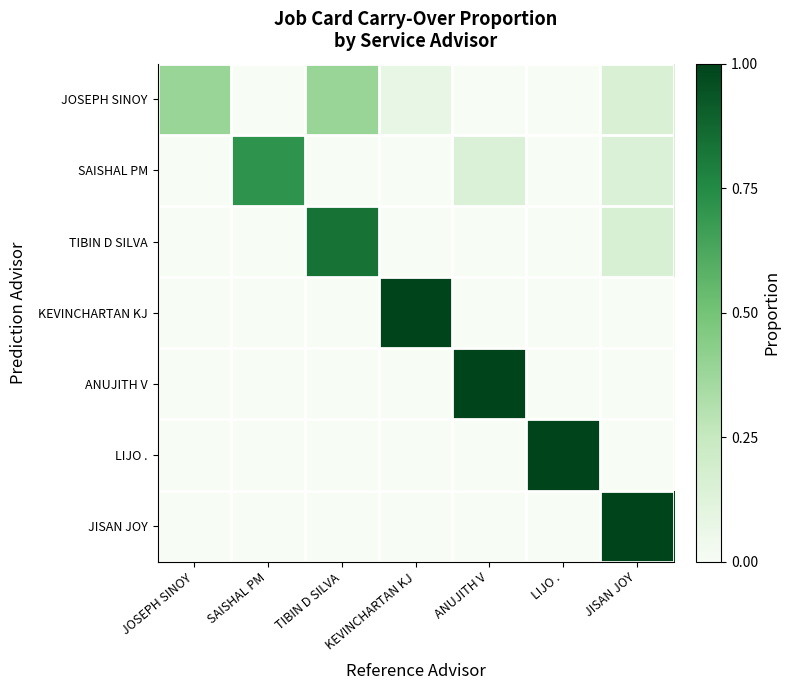

How many series are shown in this chart?

7